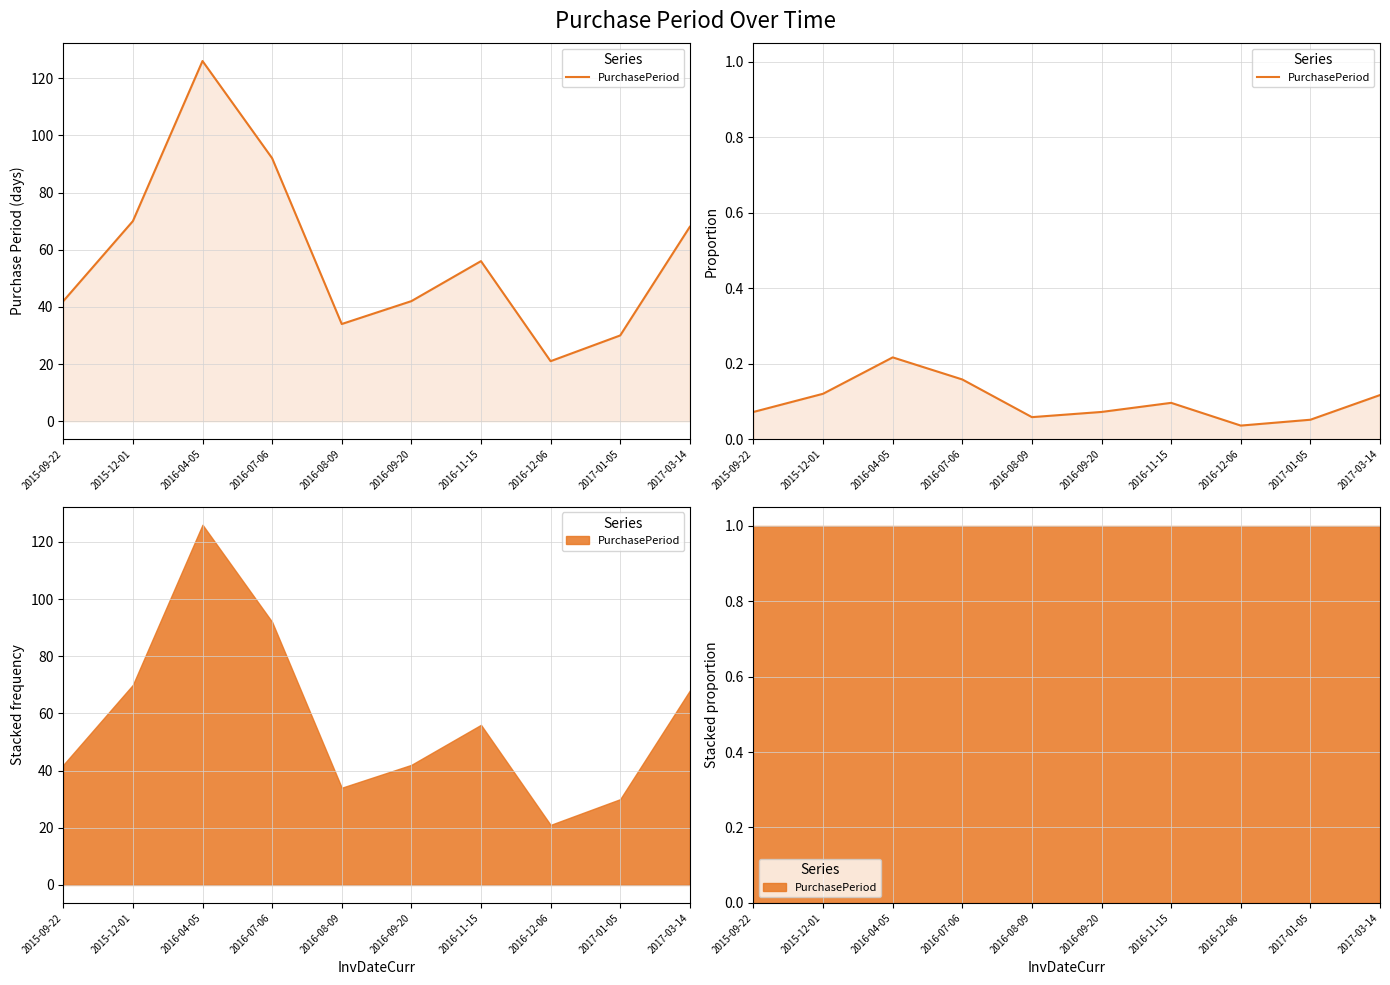

Which label corresponds to the smallest value in the chart?

2016-12-06